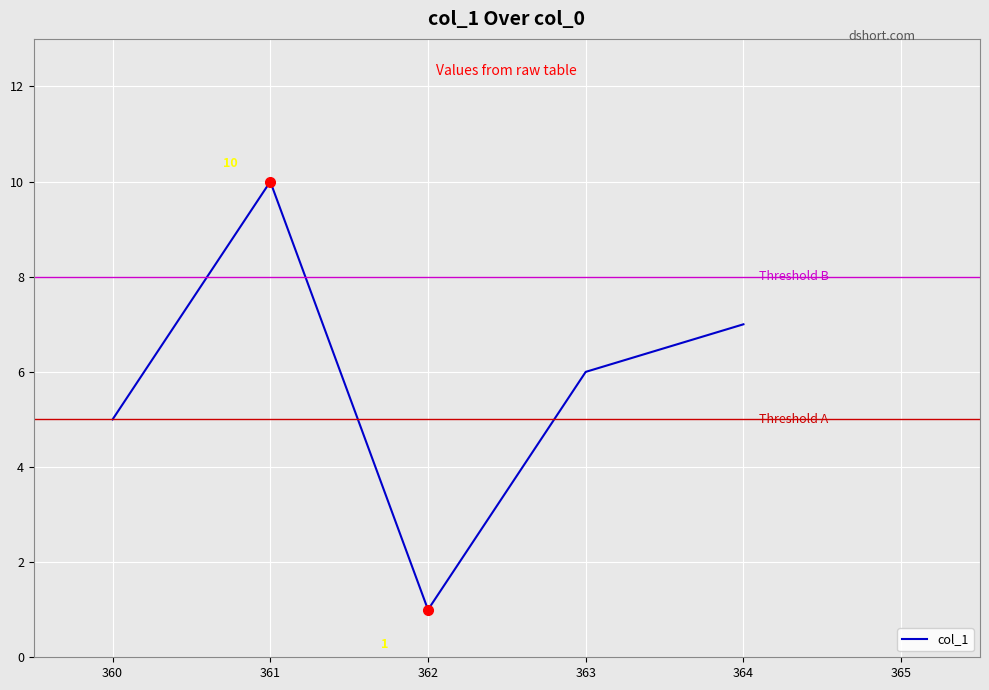

Rank the categories by value from lowest to highest.

362, 360, 363, 364, 361